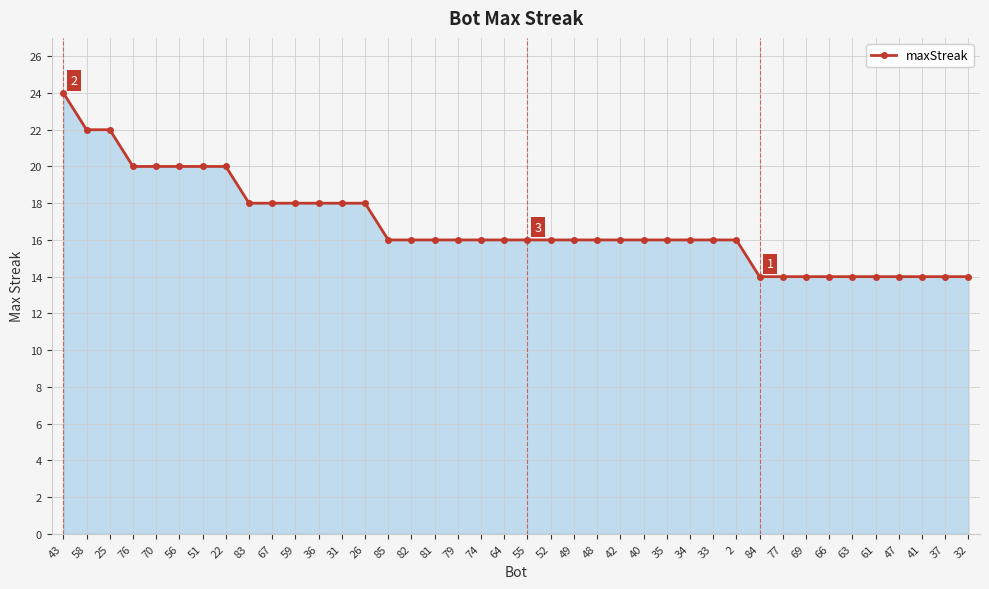

Which category has the highest value across all series?

43